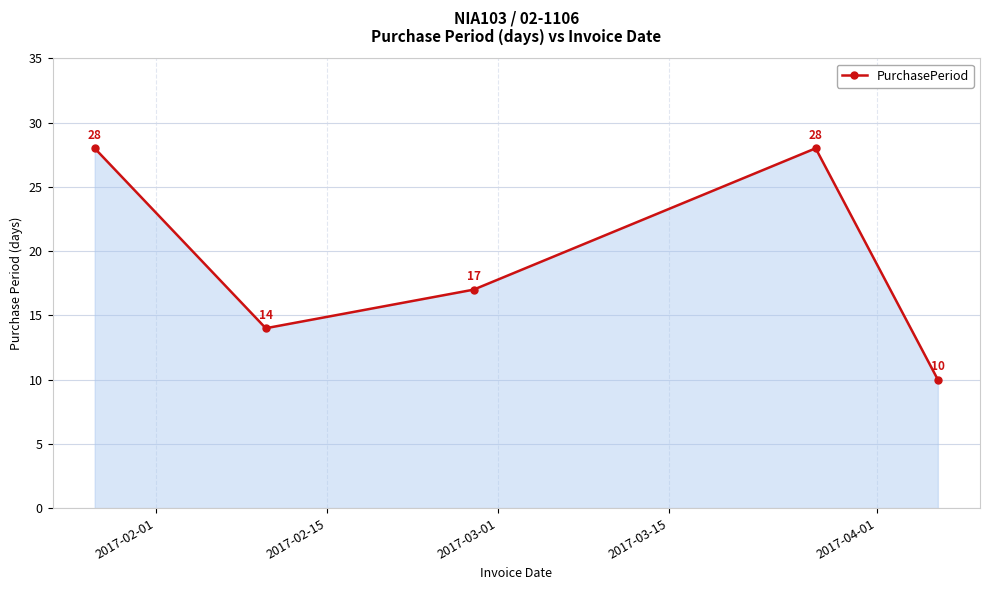

Does the chart have visible grid lines?

Yes